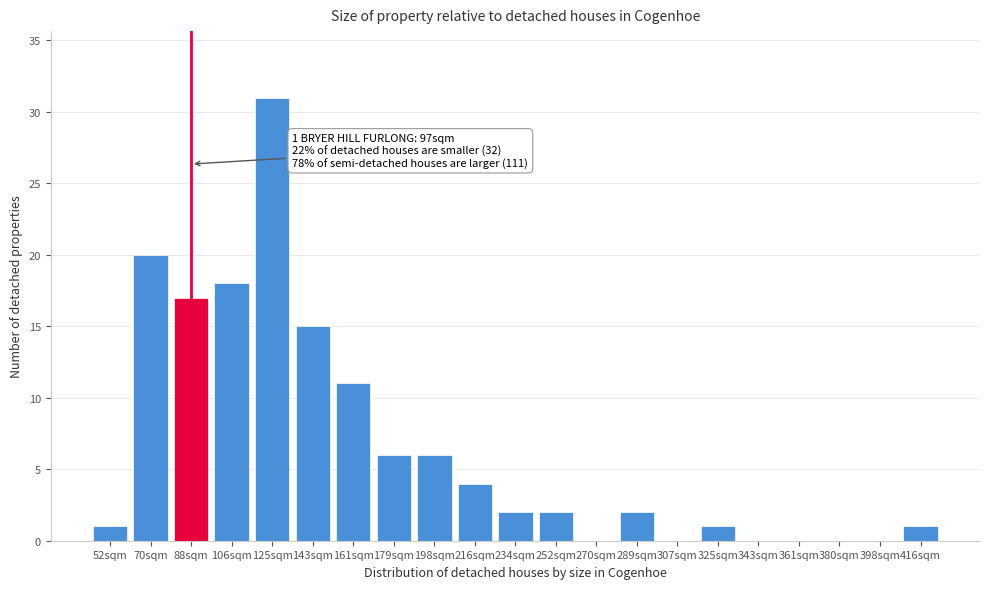

Reading left to right, list all the values displayed in this chart.

52sqm=1	70sqm=20	88sqm=17	106sqm=18	125sqm=31	143sqm=15	161sqm=11	179sqm=6	198sqm=6	216sqm=4	234sqm=2	252sqm=2	270sqm=0	289sqm=2	307sqm=0	325sqm=1	343sqm=0	361sqm=0	380sqm=0	398sqm=0	416sqm=1